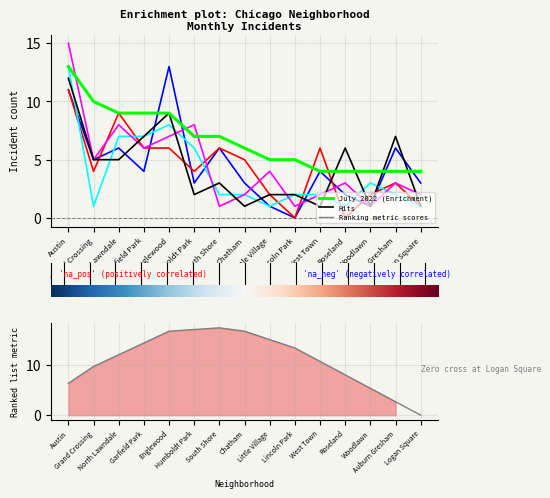

True or false: July 2022 and March 2022 cross at least once.

False